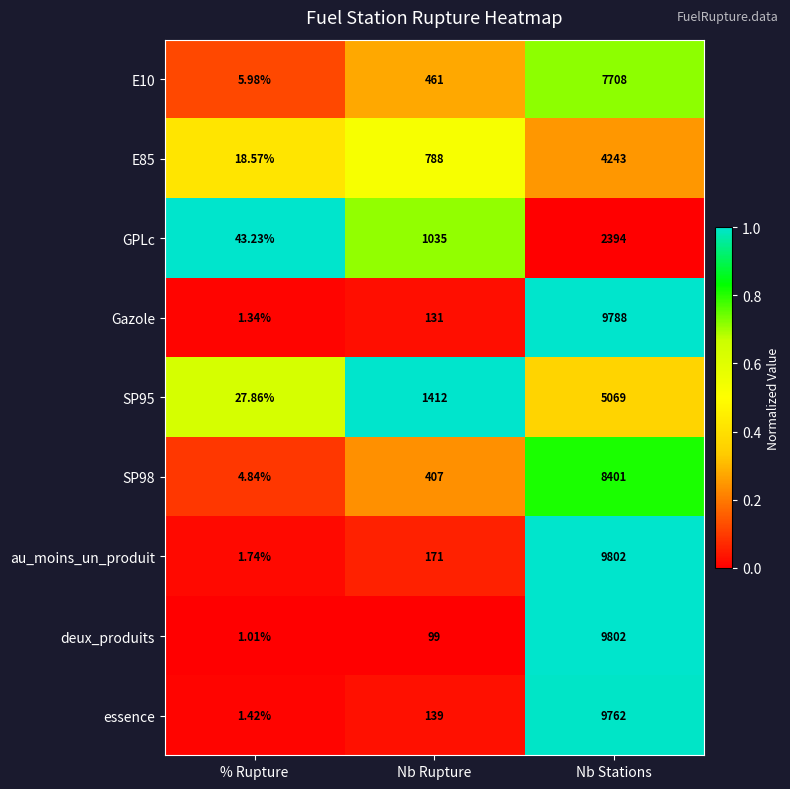

What is the total value across all series at Nb Rupture?

4643.0